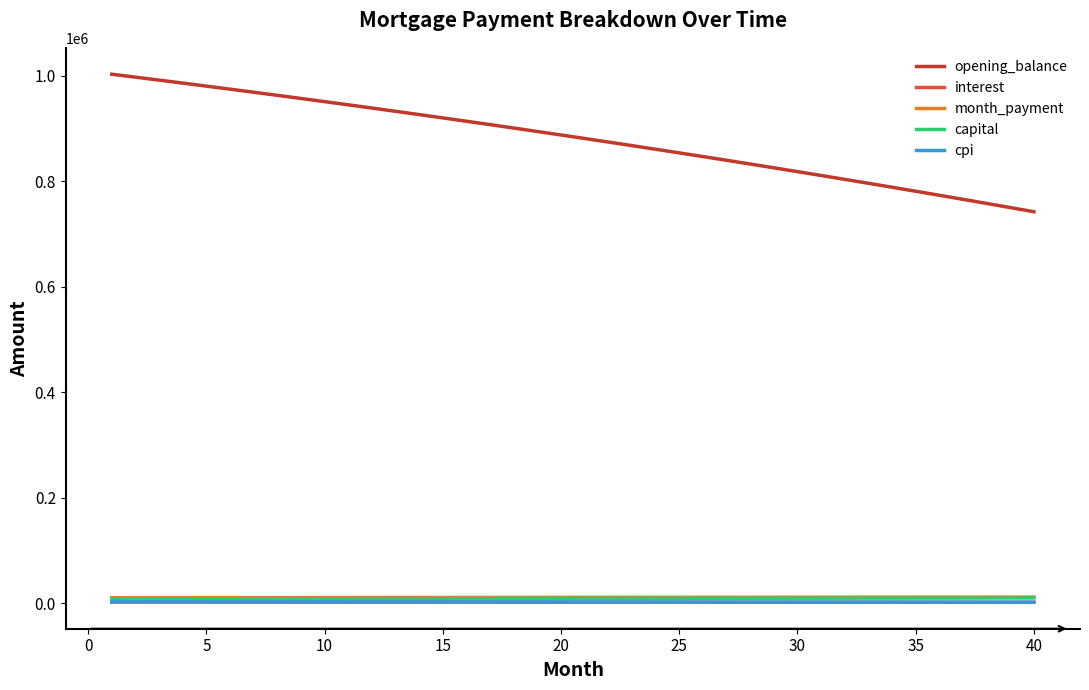

What is the maximum value for cpi?

2651.9